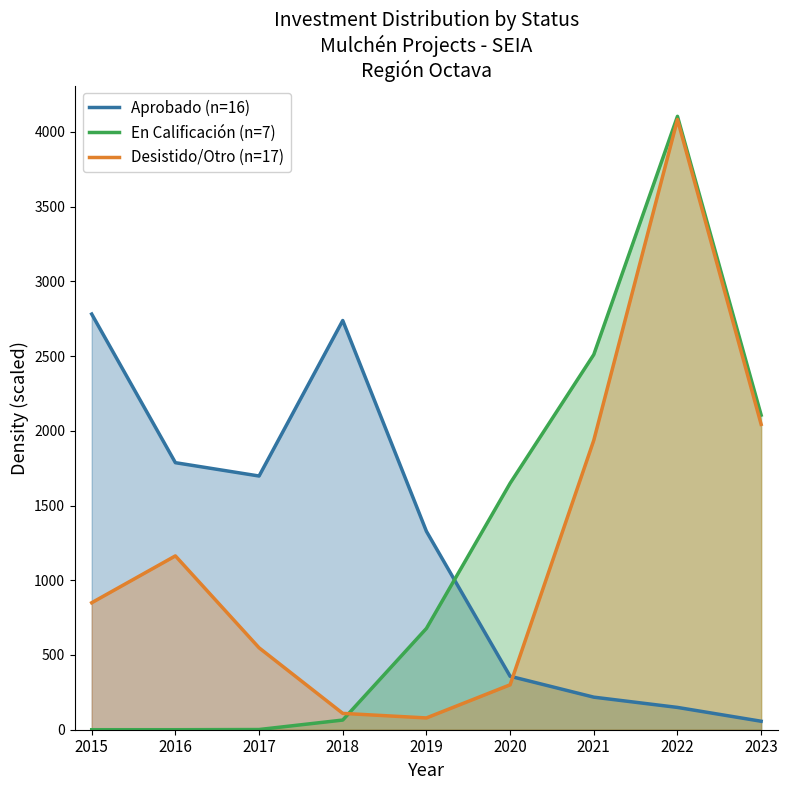

Rank the categories by Aprobado (n=16) value from highest to lowest.

2015, 2018, 2016, 2017, 2019, 2020, 2021, 2022, 2023